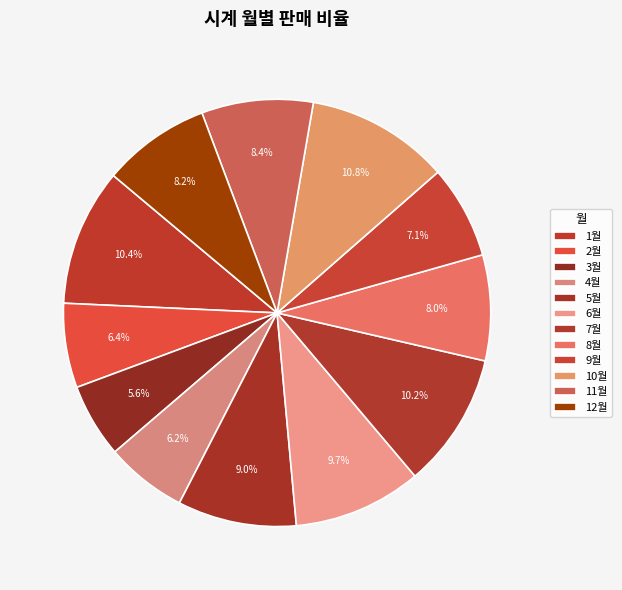

Approximately how many times larger is the value at 7월 compared to 5월?

1.1